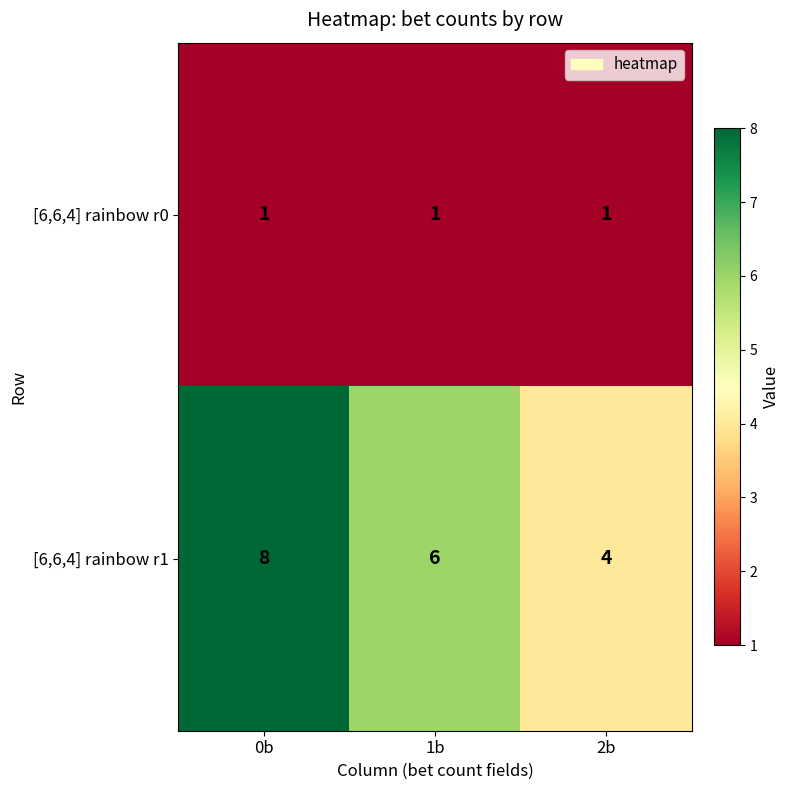

True or false: [6,6,4] rainbow r0 has a value of 1 at 0b.

True